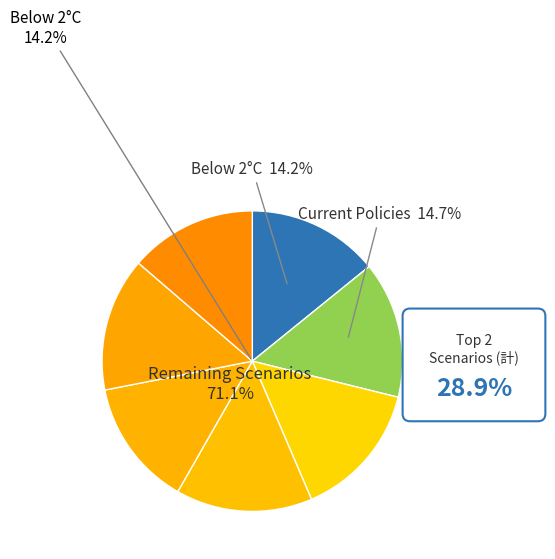

How many segments does this pie chart have?

7